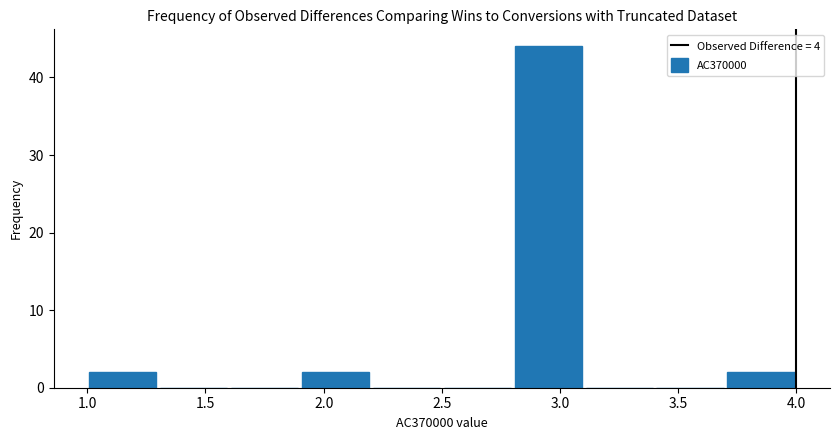

Reading left to right, transcribe this chart: for each bar, give the range it covers on the x-axis and its height. The values are not printed on the chart, so give them approximately, as read against the axis.

1.0 to 1.3: 2
1.3 to 1.6: 0
1.6 to 1.9: 0
1.9 to 2.2: 2
2.2 to 2.5: 0
2.5 to 2.8: 0
2.8 to 3.1: 44
3.1 to 3.4: 0
3.4 to 3.7: 0
3.7 to 4.0: 2